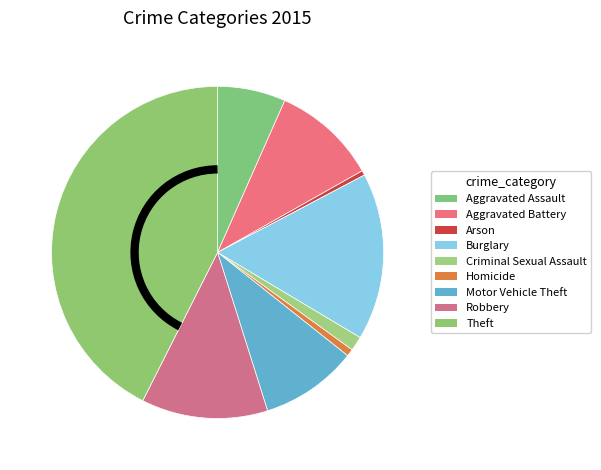

Does any single category account for the majority?

No